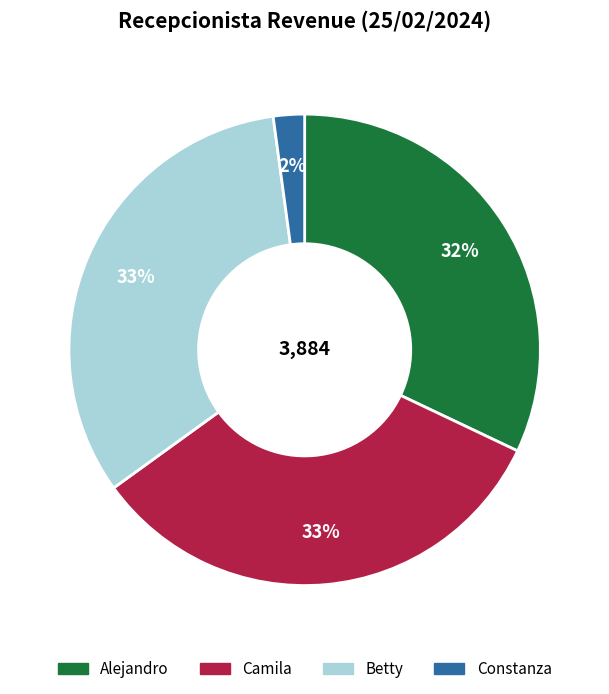

Is it true that Alejandro is 32% of the pie?

True